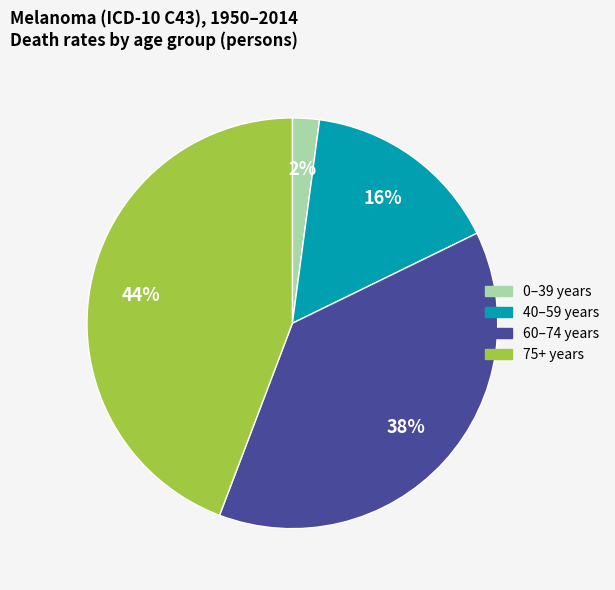

Which has a higher value, 0–39 years or 75+ years?

75+ years